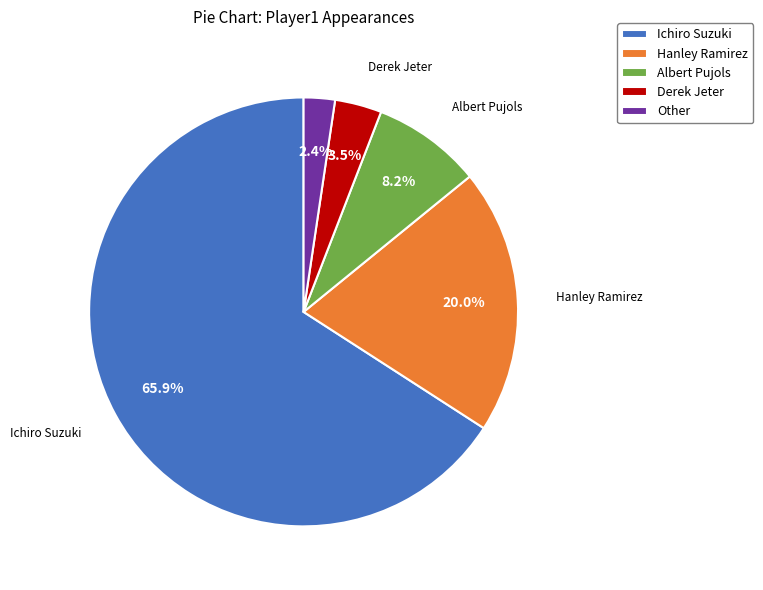

Between Hanley Ramirez and Ichiro Suzuki, which is larger?

Ichiro Suzuki